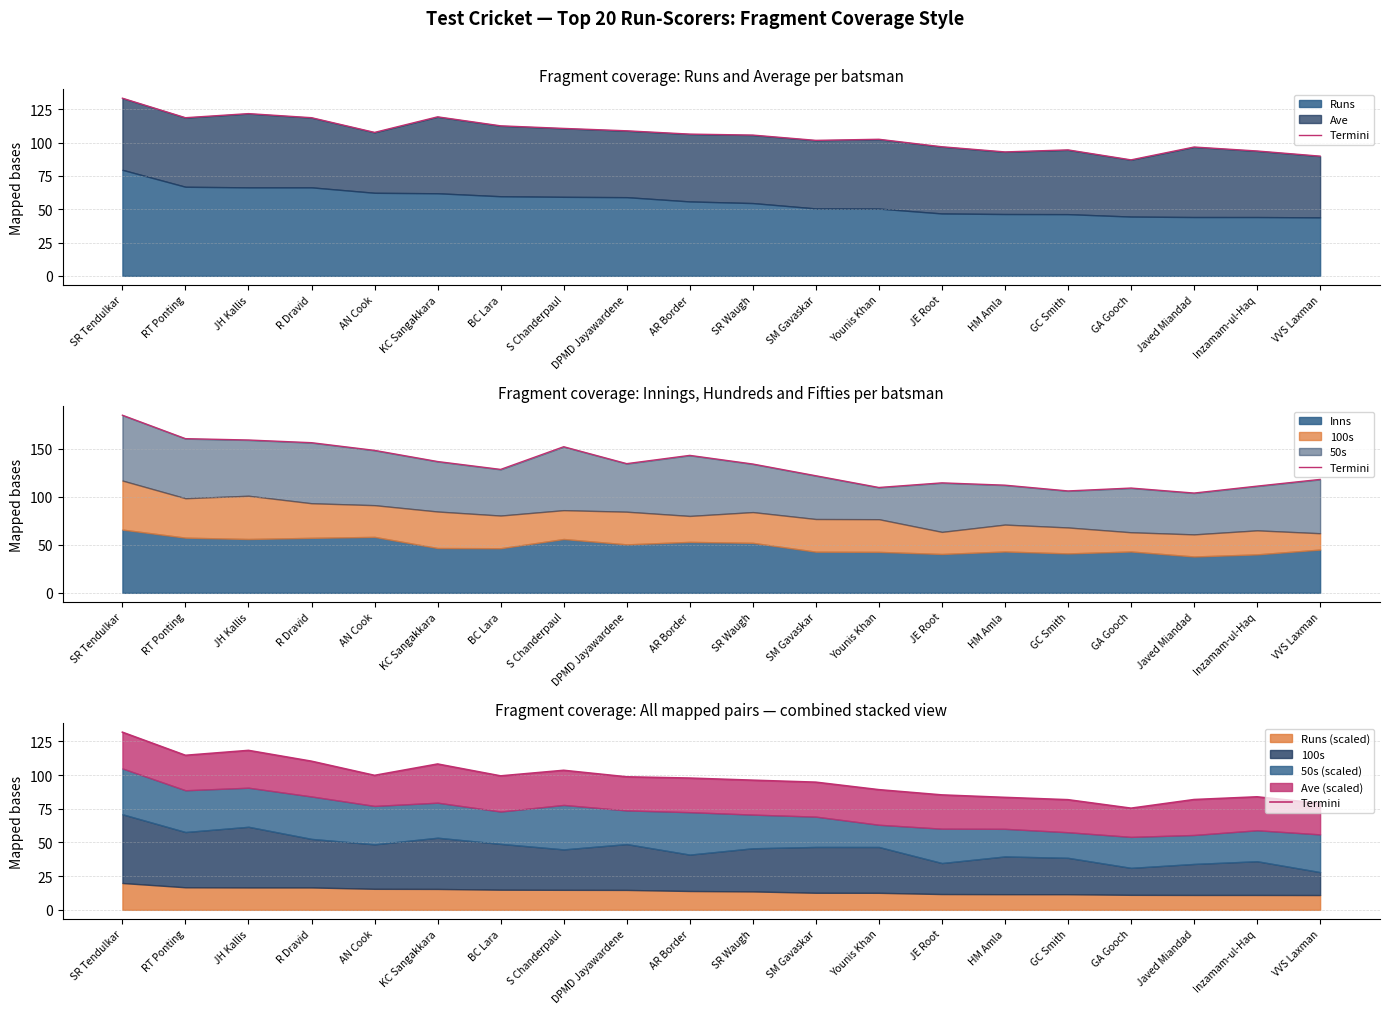

Does the chart display data point markers on the line(s)?

No